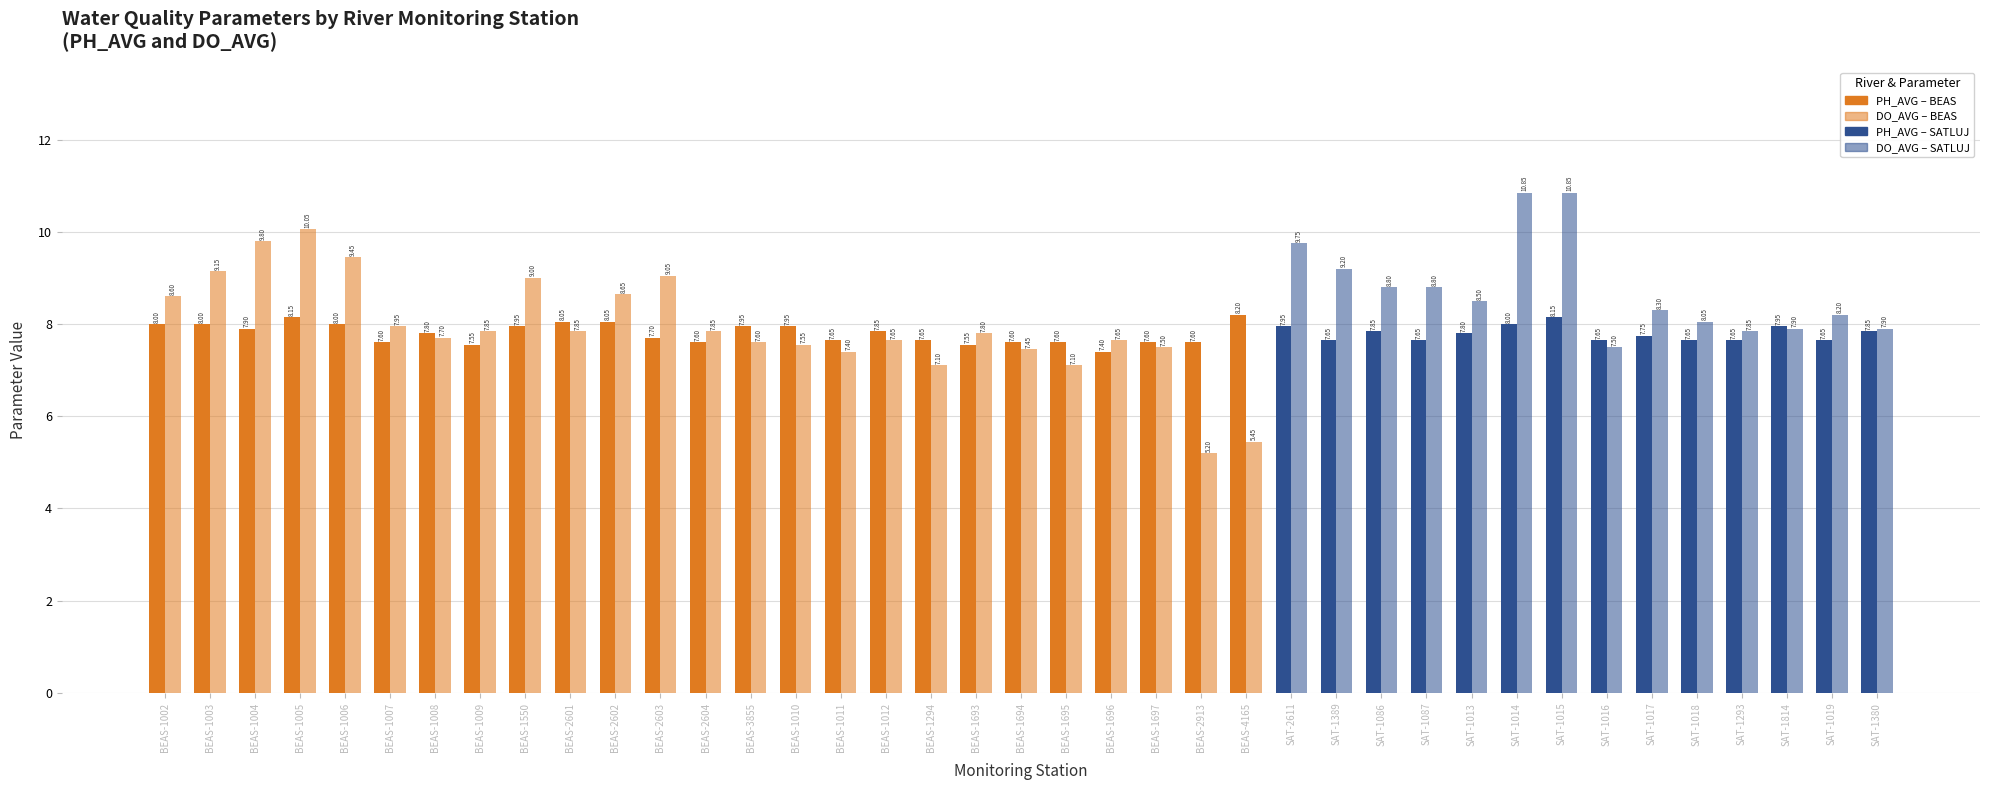

What is the label of the 24th bar from the left?

BEAS-2913